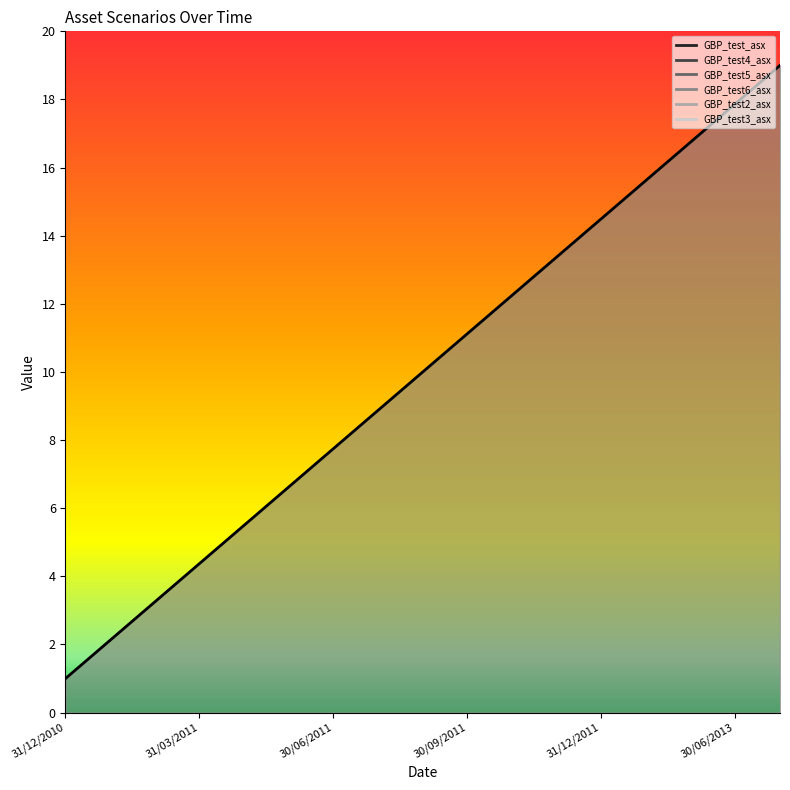

Between 31/01/2011 and 31/03/2011, which series saw the biggest shift?

GBP_test_asx